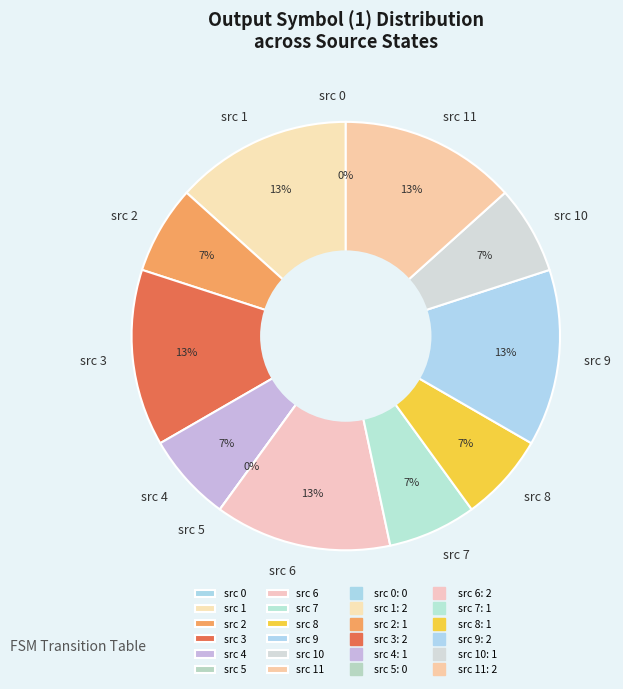

What is the ratio of the value at state 0 to the value at state 5?

1.0